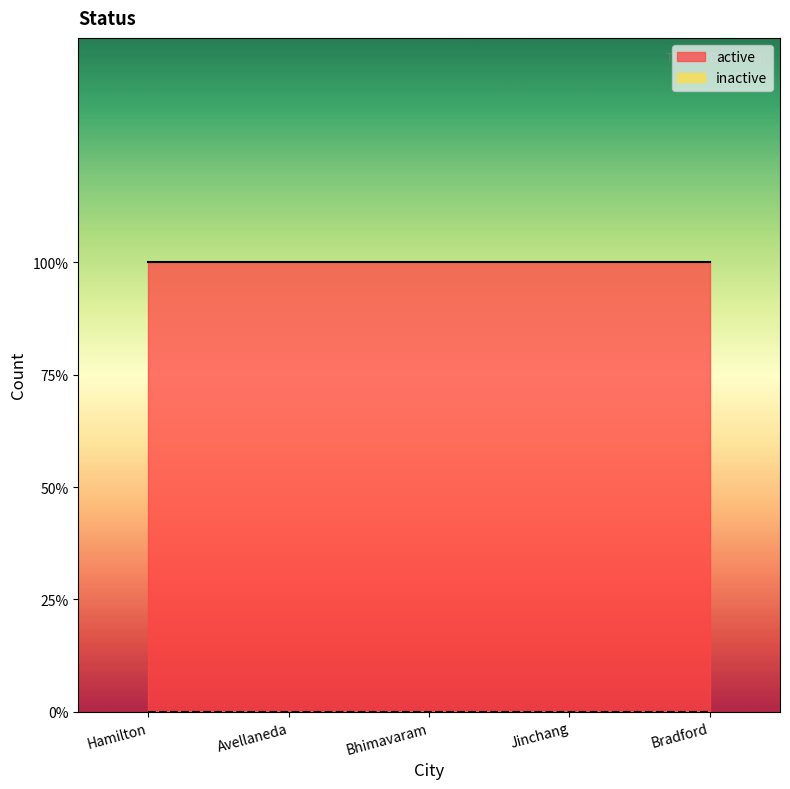

What are all the series names shown in the legend?

active, inactive